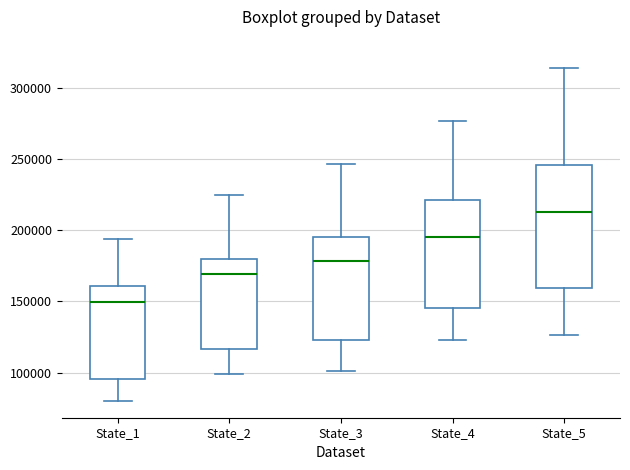

Which box is the tallest, from its lower edge to its upper edge?

State_5